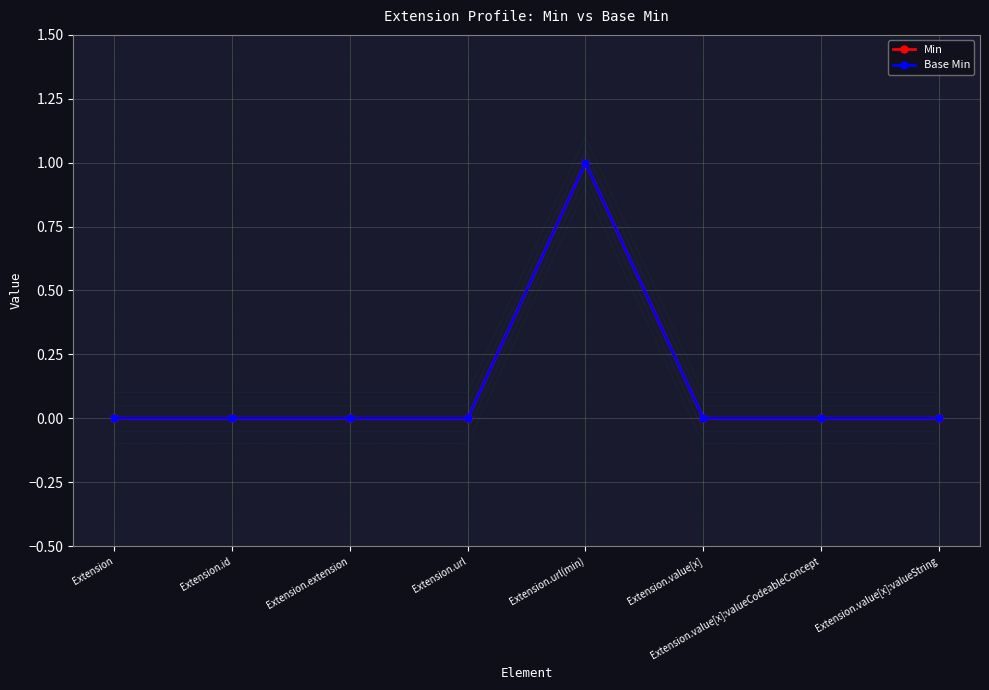

Which label corresponds to the smallest value in the chart?

Extension